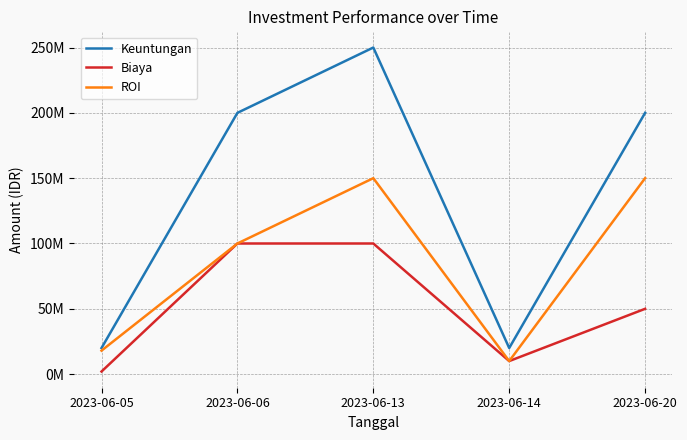

Is the value of Biaya at 2023-06-20 greater than the value of Keuntungan at 2023-06-05?

Yes